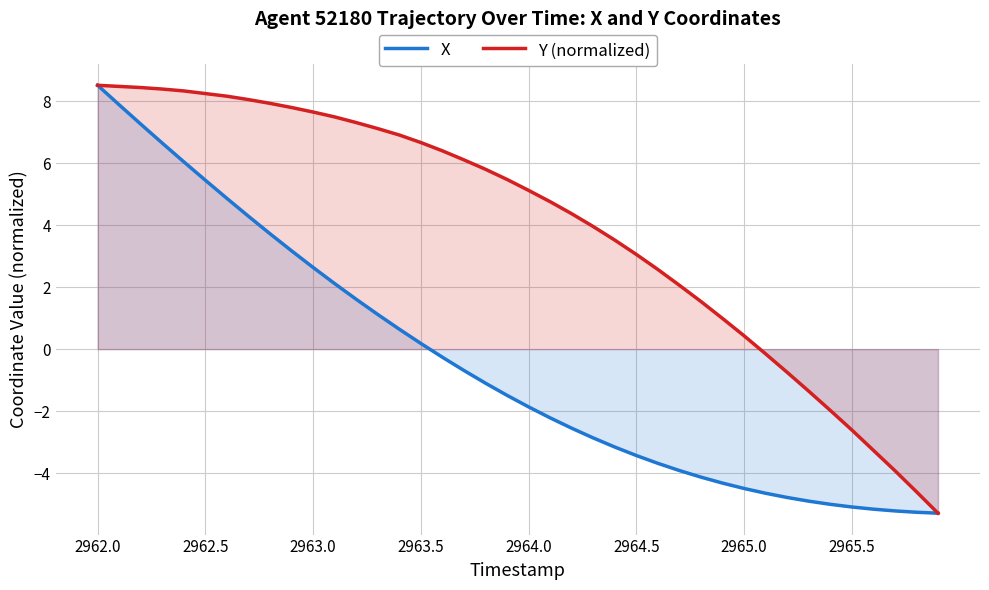

True or false: X has a value of -4.5 at 2965.0.

True